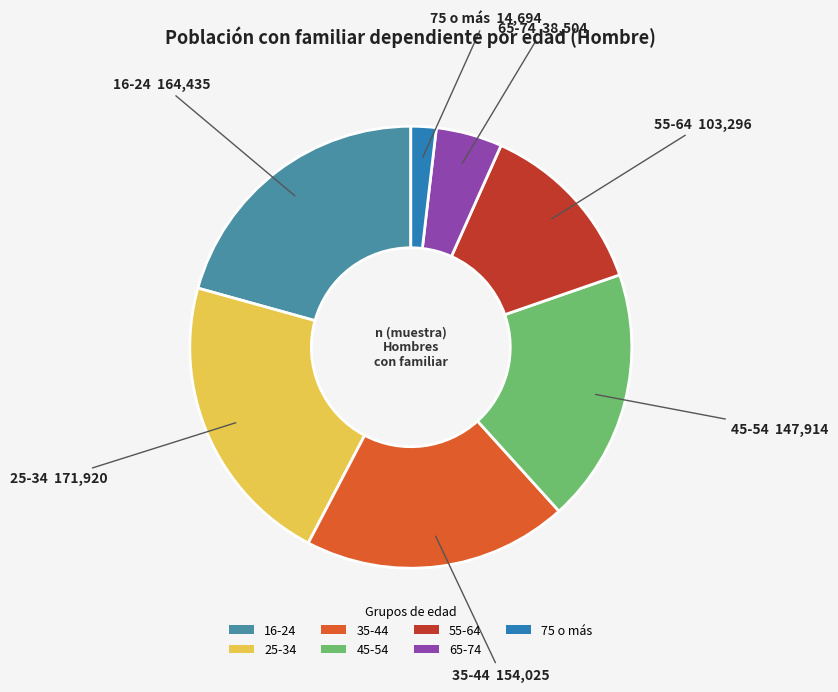

What is the smallest slice in the pie chart?

75 o más